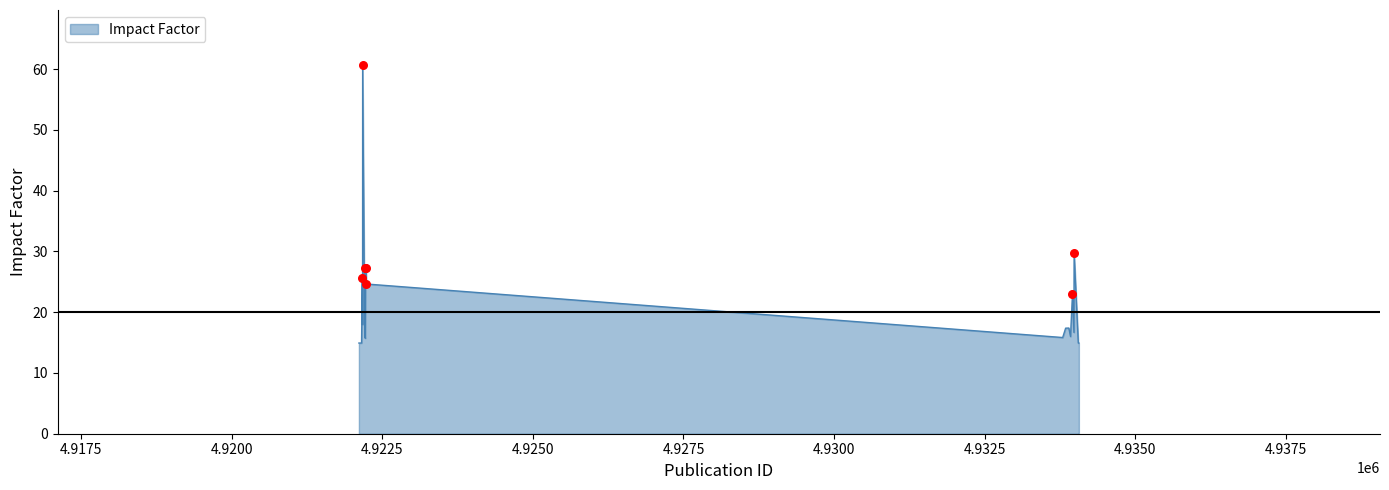

What is the difference between the maximum and minimum values?

45.7